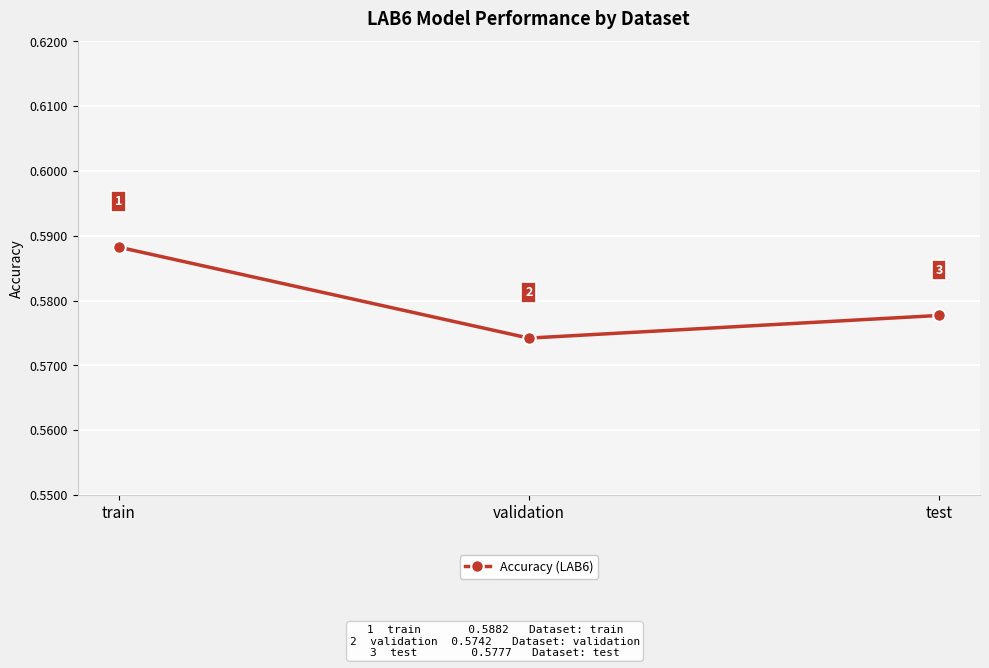

Is this an area chart (filled region under the line)?

No